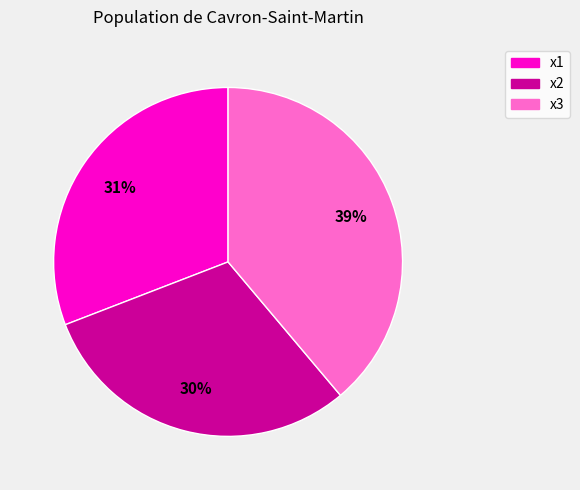

To the nearest percent, what is the difference between the x3 and x2 slice percentages?

9%